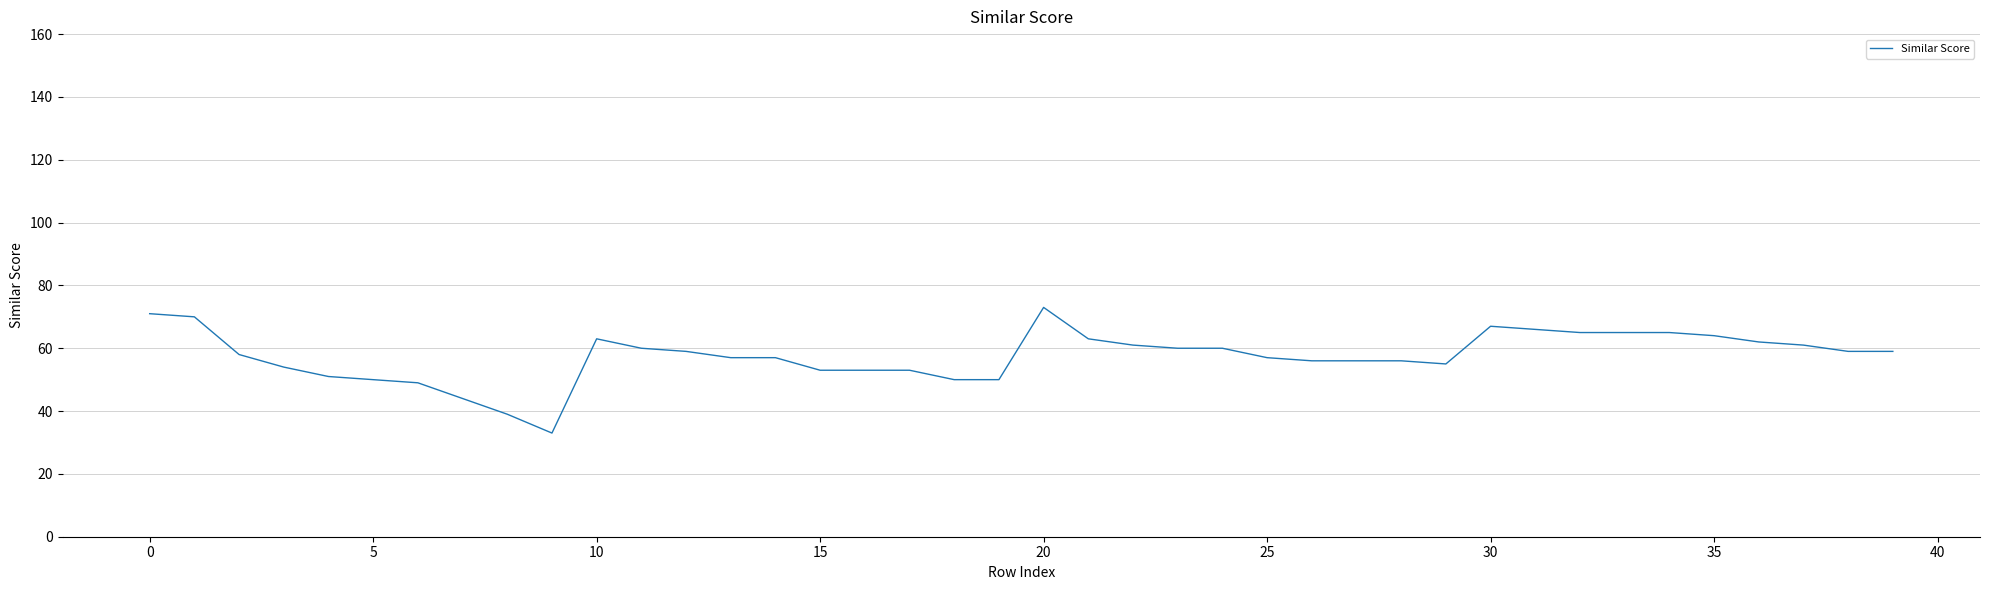

What is the difference between the second highest and second lowest values?

32